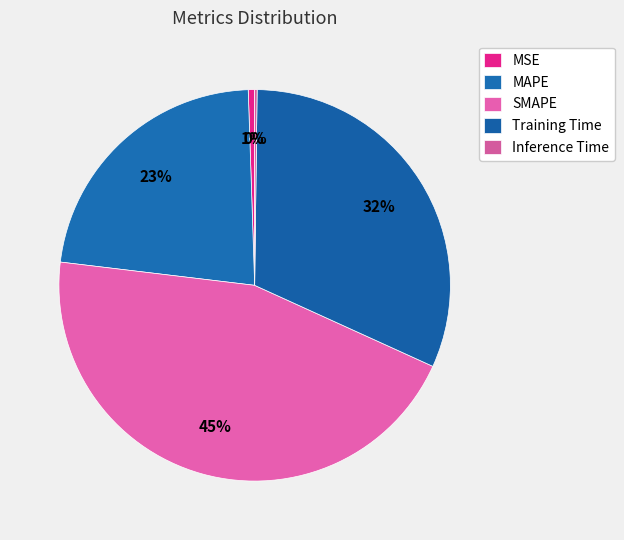

The Inference Time slice represents 1% of the pie. True or false?

False